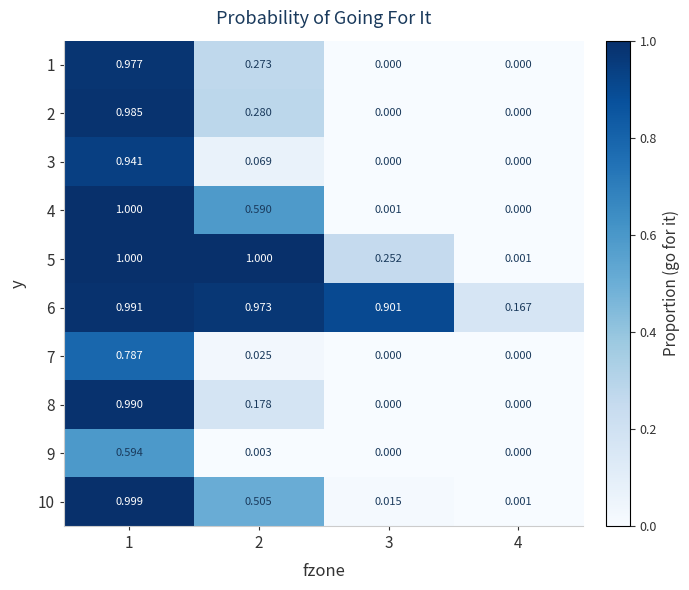

What is the maximum value shown in the chart?

1.0